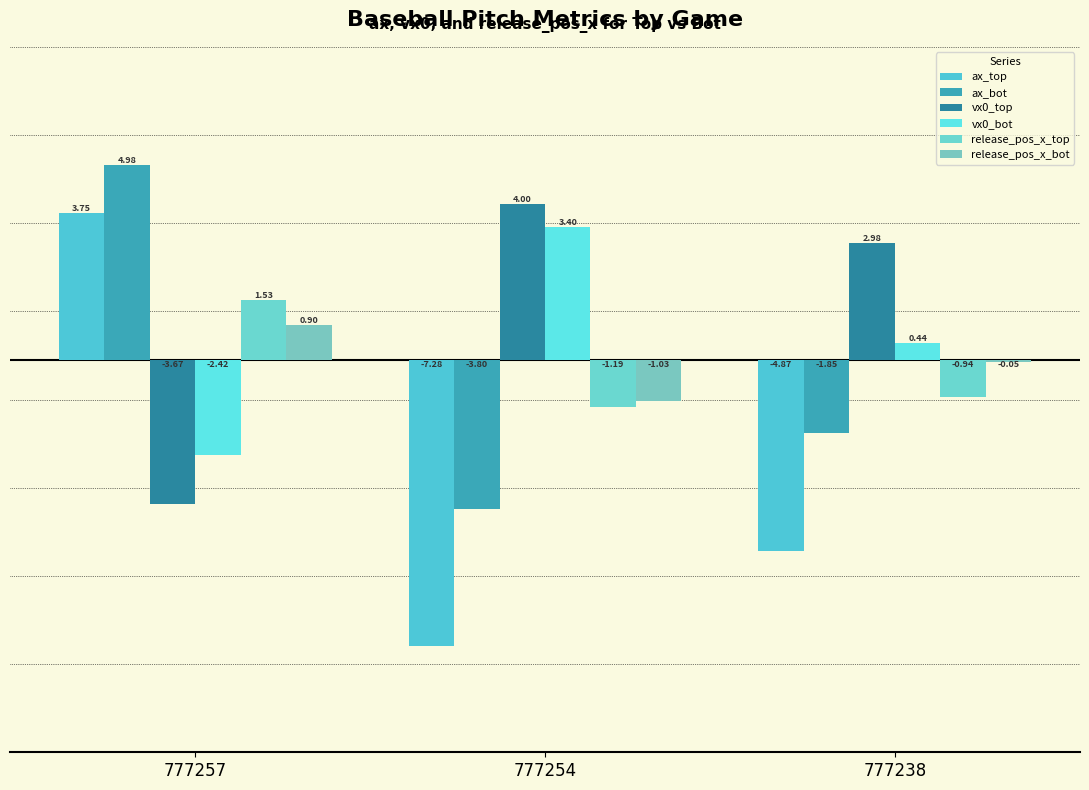

Which series changed the most between 777254 and 777238?

vx0_bot